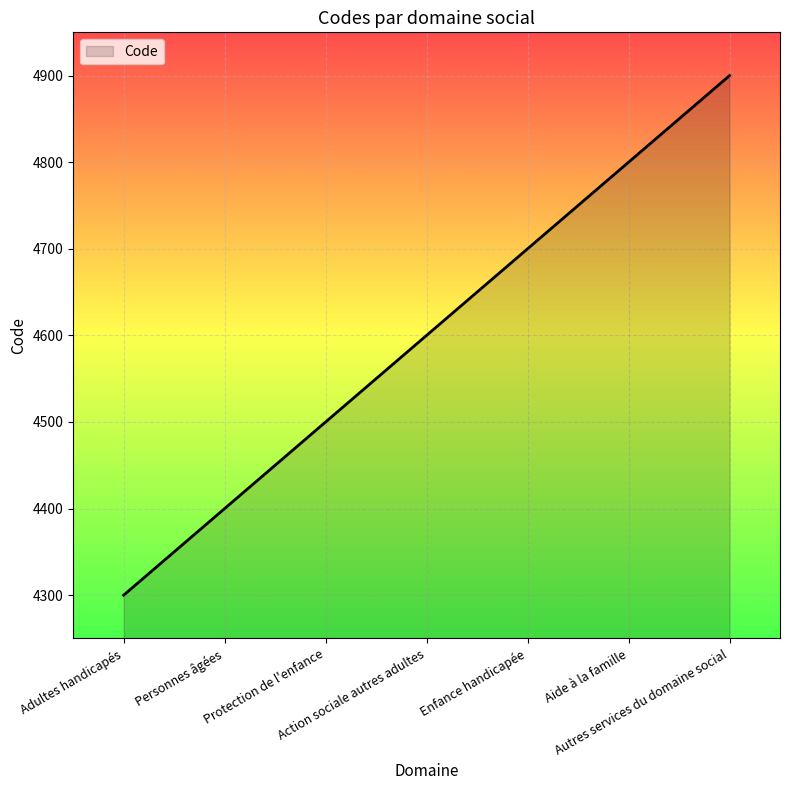

What is the average value?

4600